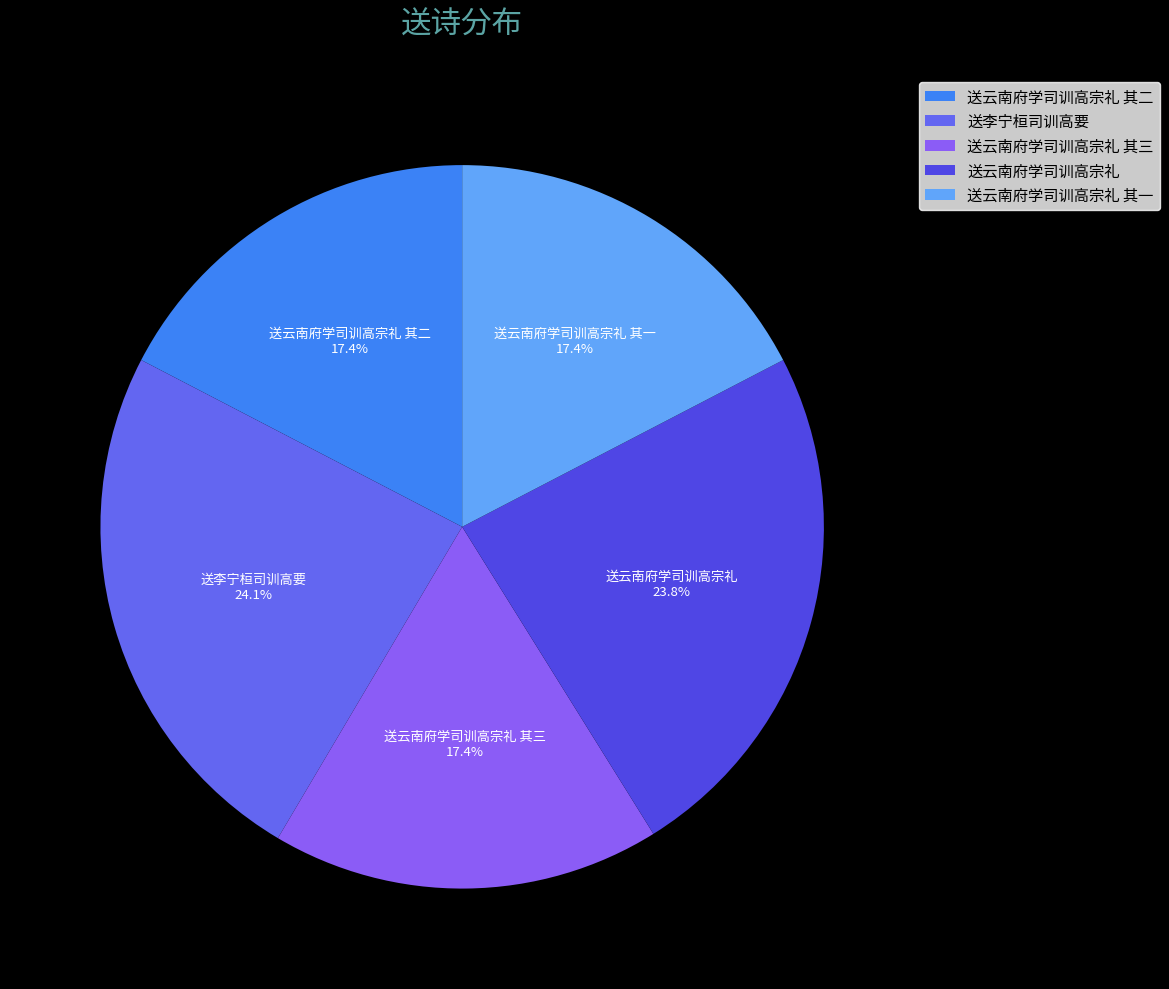

How much of the chart is everything except 送云南府学司训高宗礼 其一?

82.6%